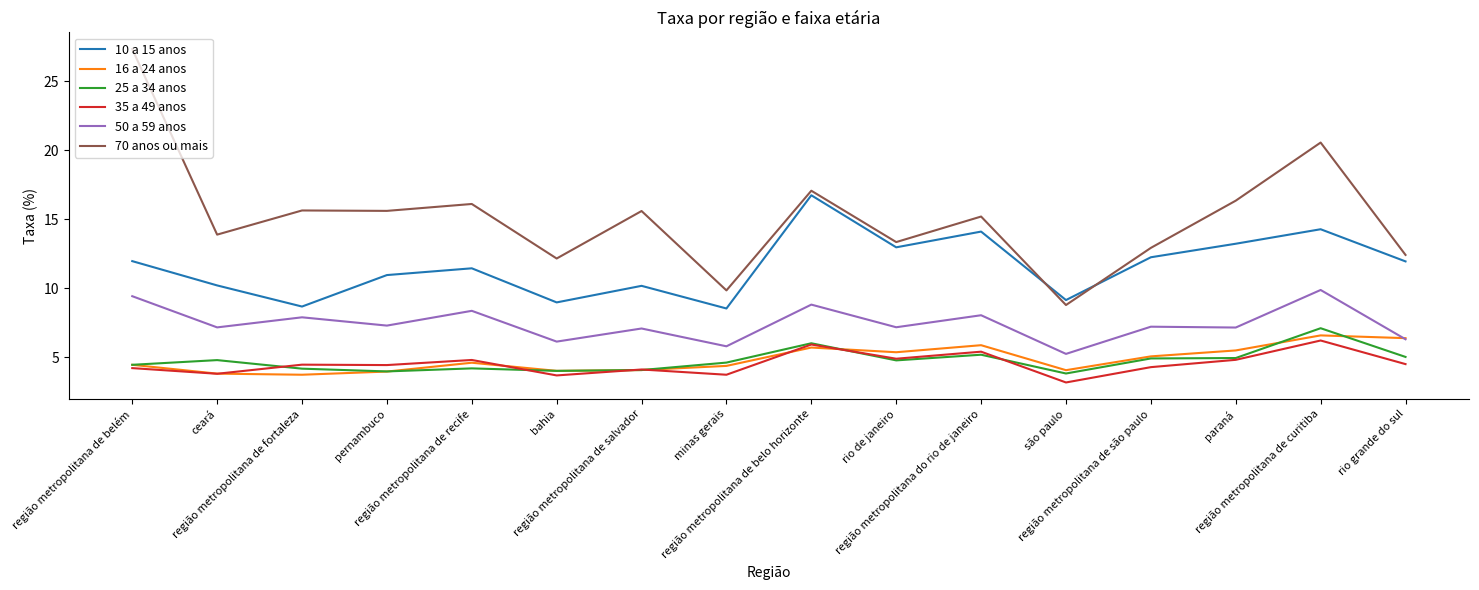

What is the lowest value of the 50 a 59 anos series?

5.3